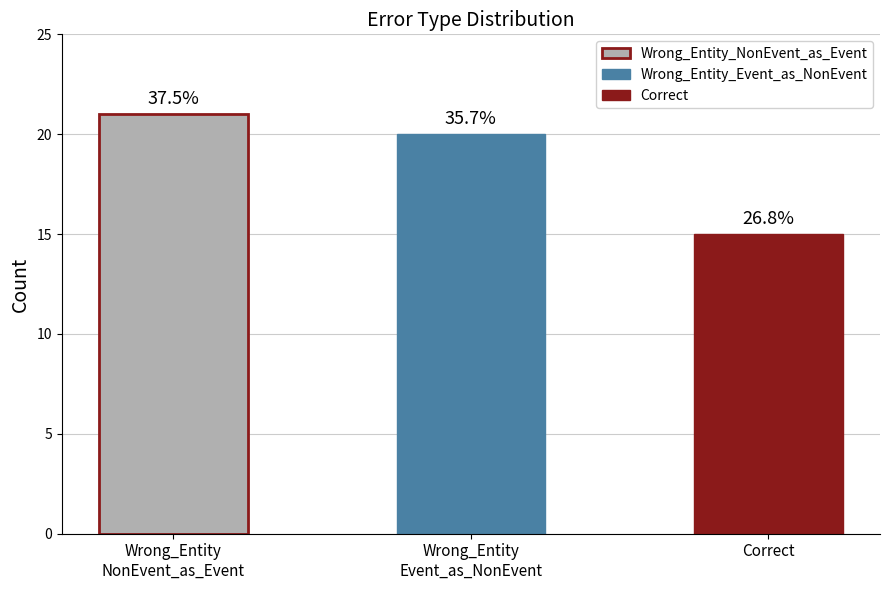

How many categories are shown in the chart?

3